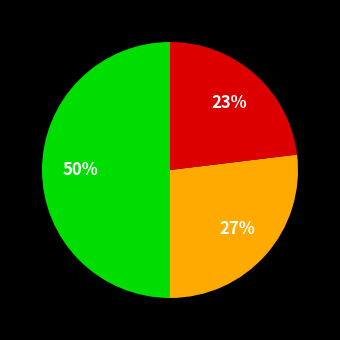

Count the number of slices in the pie.

3